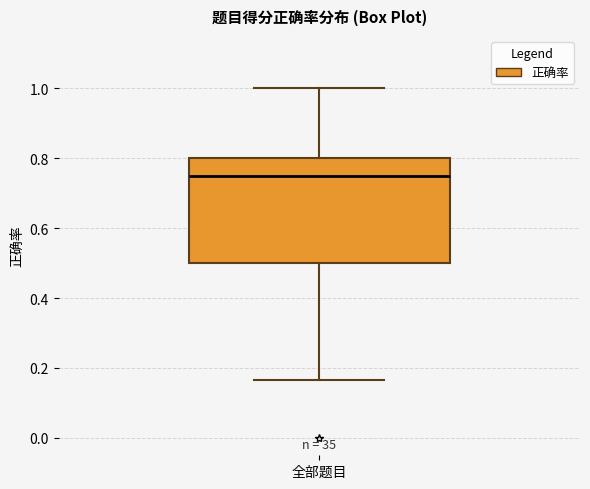

Read this box plot against the y-axis: the position of the median line, the range covered by the box, and the ends of both whiskers. The values are not printed on the chart, so give them approximately, as read against the axis.

median 0.76, box 0.50 to 0.80, whiskers 0.16 to 1.00